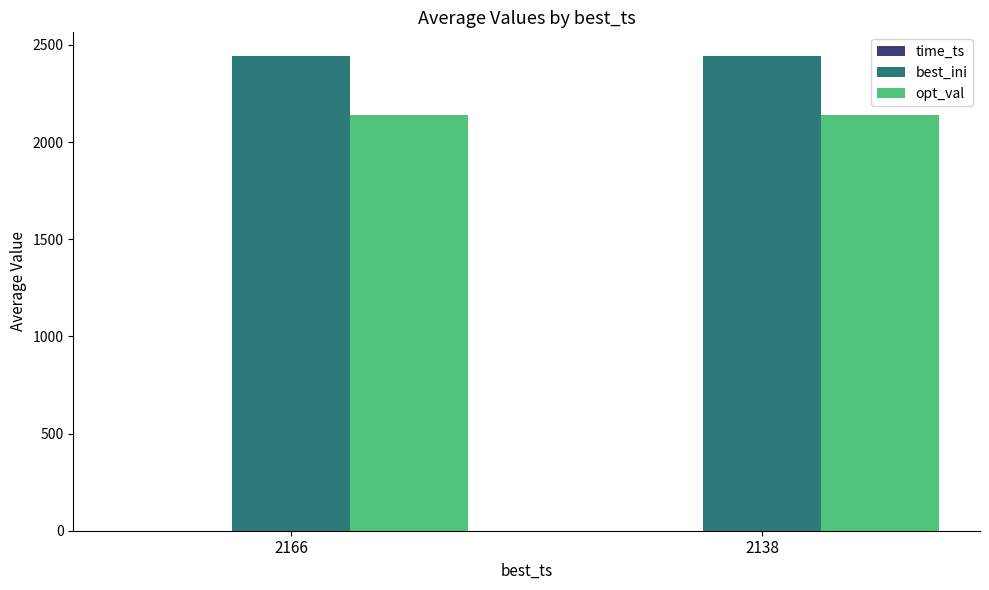

Are the bars horizontal?

No